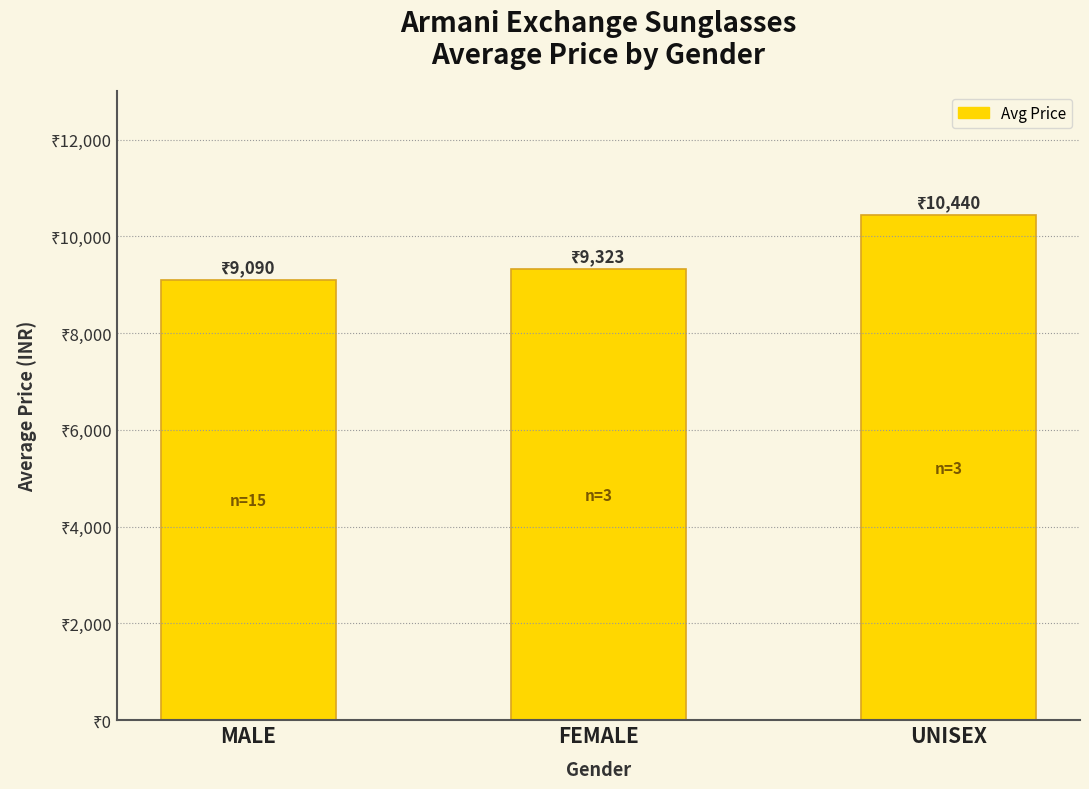

What is the label of the 2nd bar from the left?

FEMALE